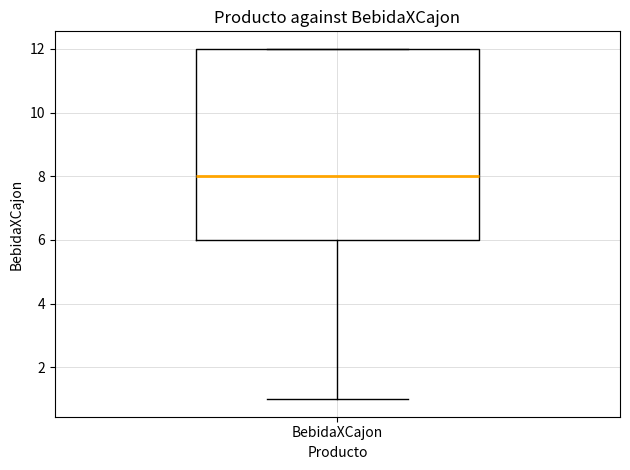

Where is the lower edge of the box for BebidaXCajon on the y-axis? The values are not printed on the chart, so give them approximately, as read against the axis.

6